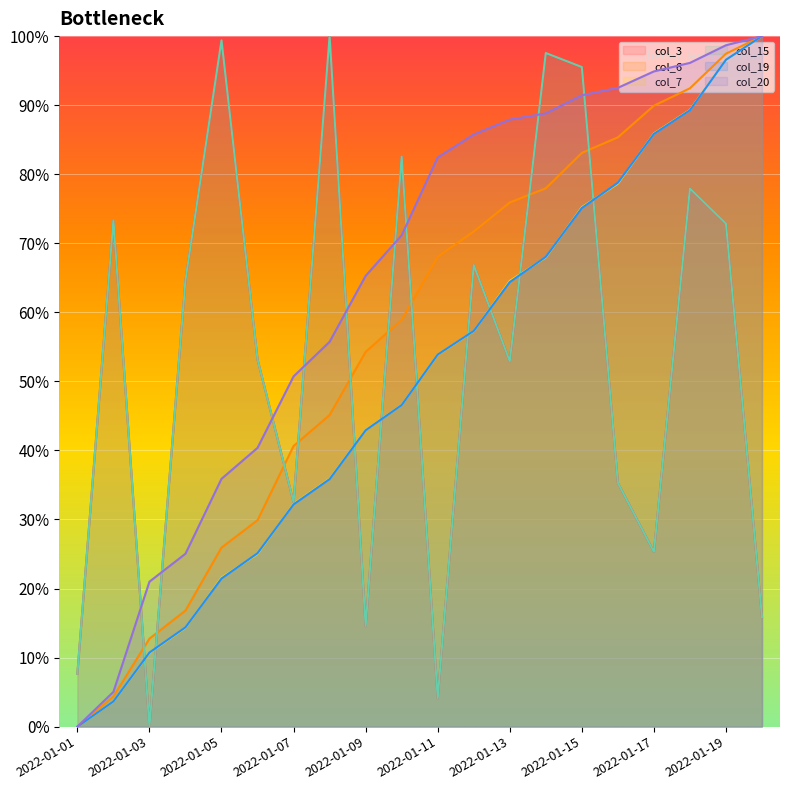

The col_6 series shows 6.3 at 2022-01-02. True or false?

False